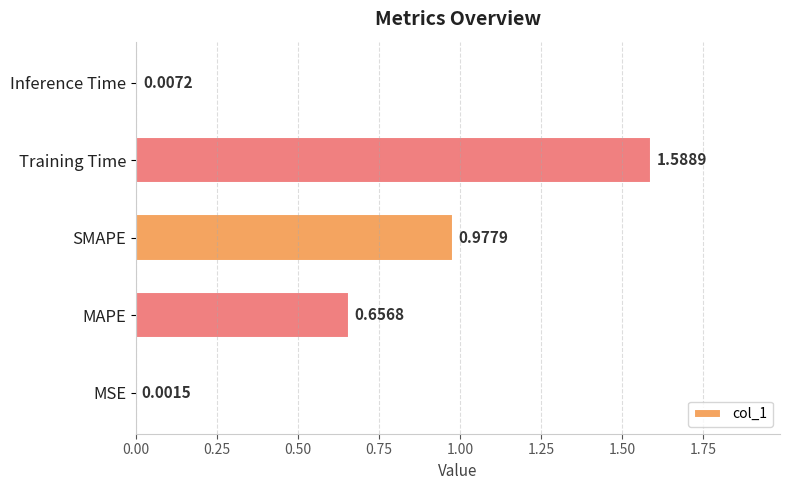

What is the ratio of the value at MAPE to the value at Training Time?

0.4